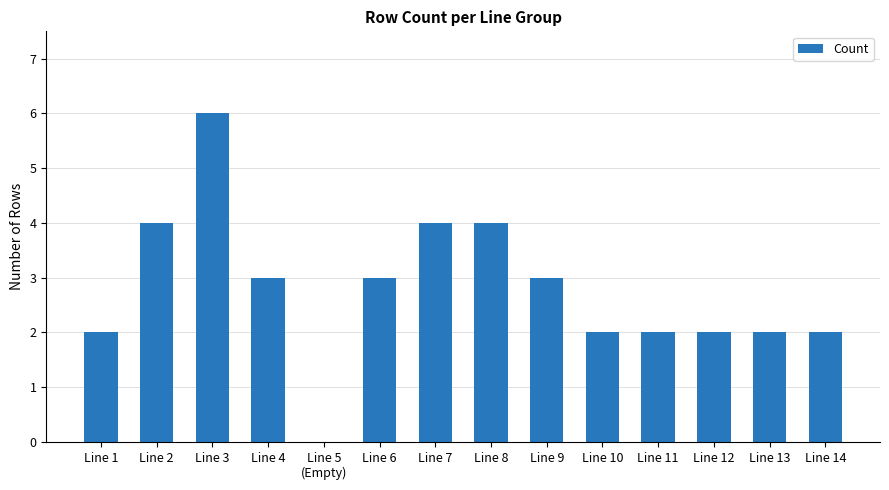

Which has a higher value, Line 11 or Line 9?

Line 9